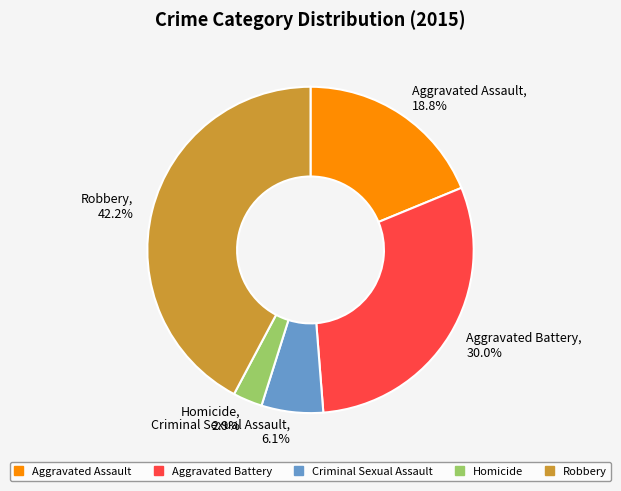

Combined, do Criminal Sexual Assault and Aggravated Assault account for over 50%?

No